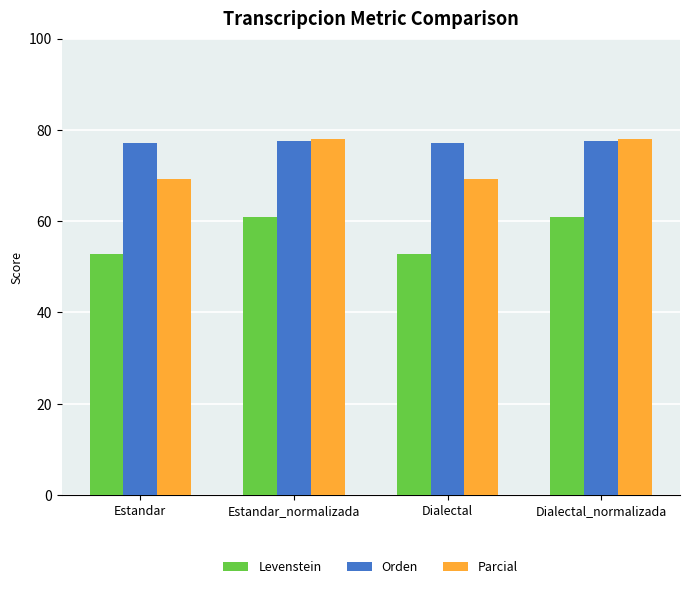

Count the number of data series in this chart.

3